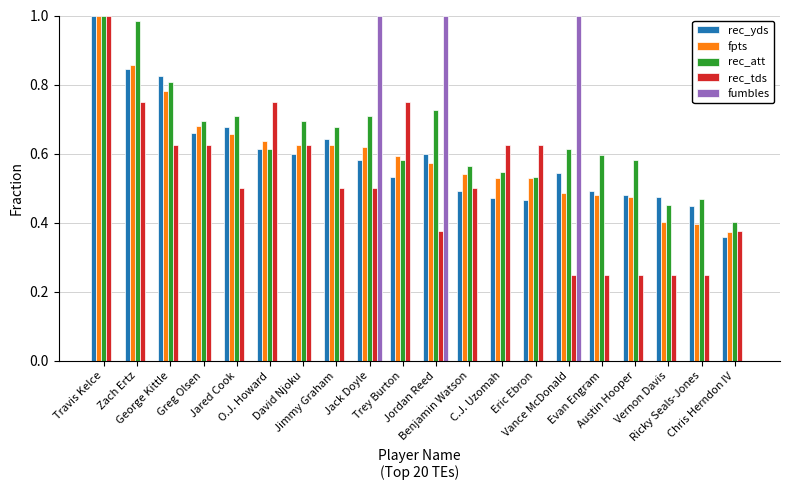

Which series has the largest total across all categories?

rec_att